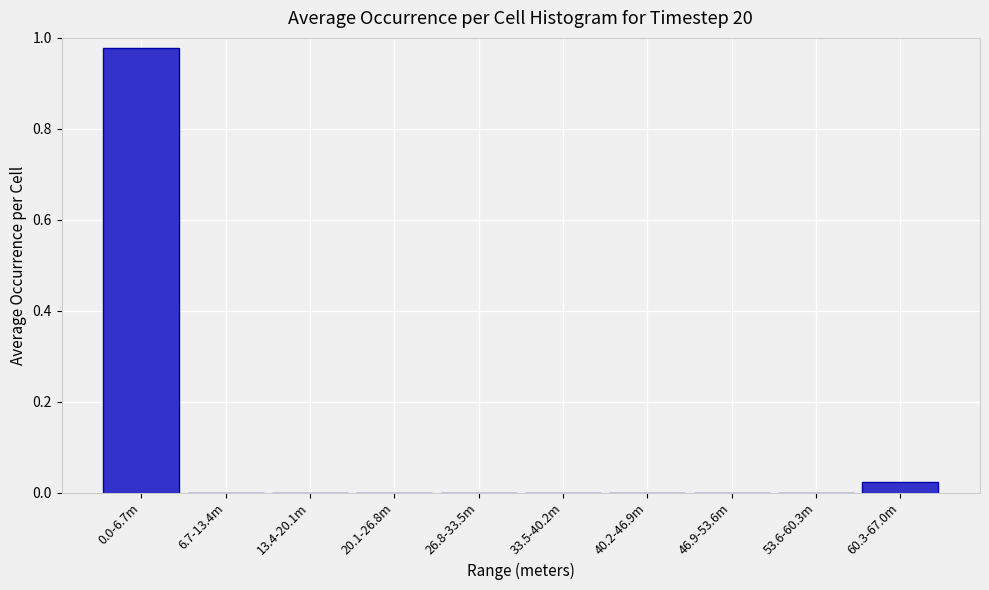

What is the change in value from 0.0-6.7m to 60.3-67.0m?

-1.0